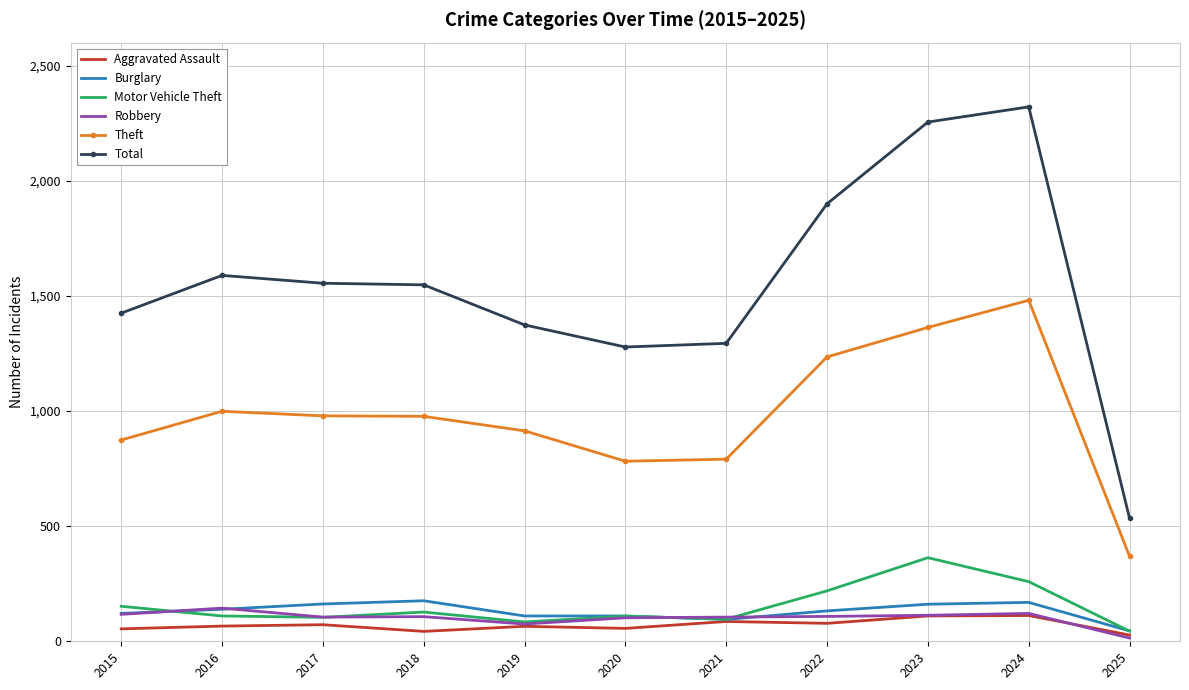

What is the minimum value for Motor Vehicle Theft?

44